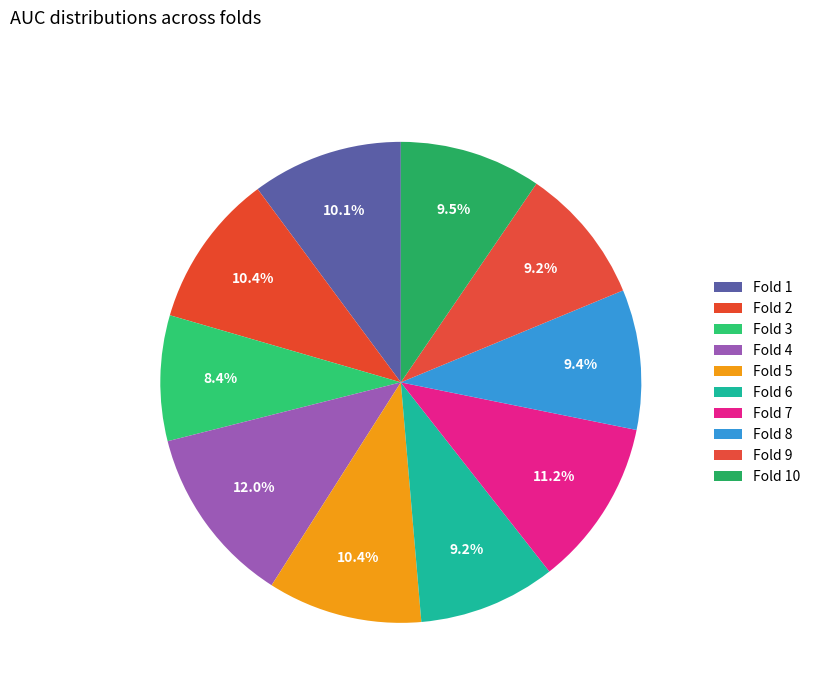

Is there a majority slice in this chart?

No